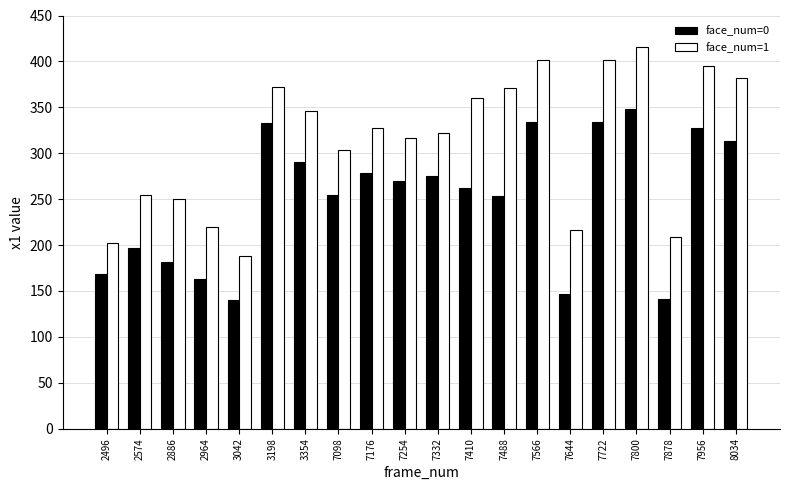

What is the total value across all series at 7878?

350